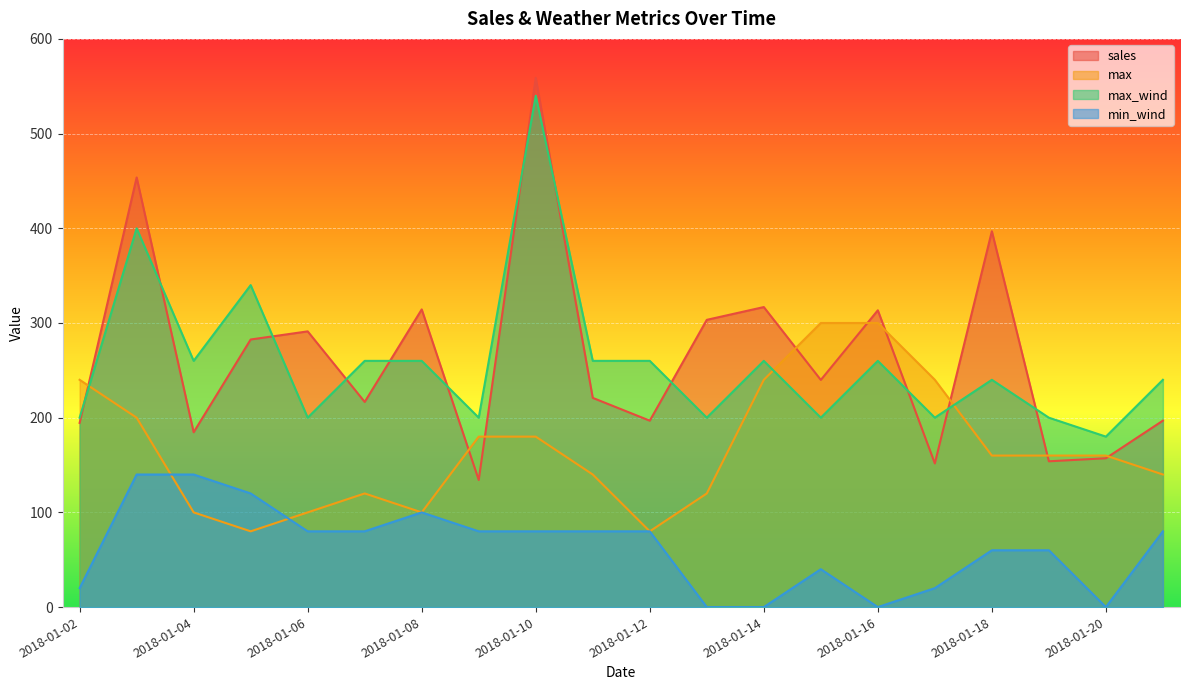

What is the sum of all min_wind values?

1260.0